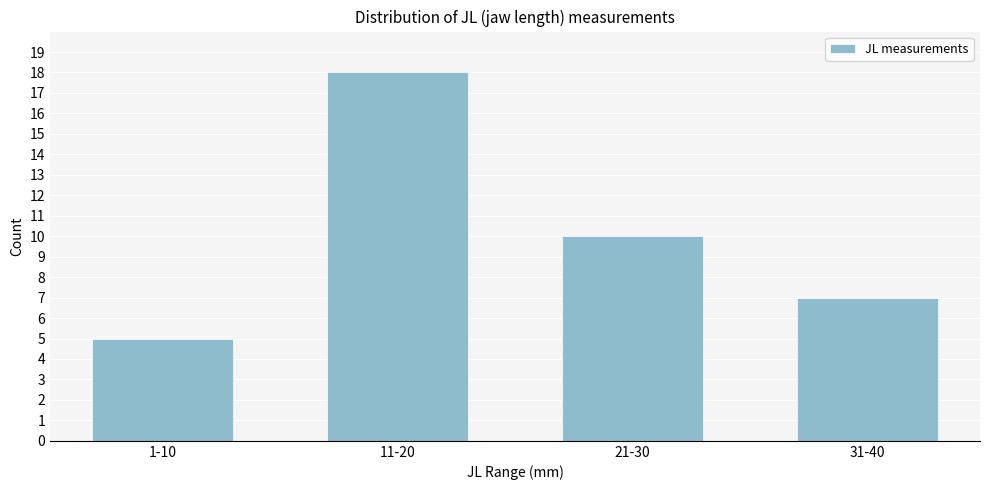

Reading right to left, list all the values displayed in this chart.

7	10	18	5